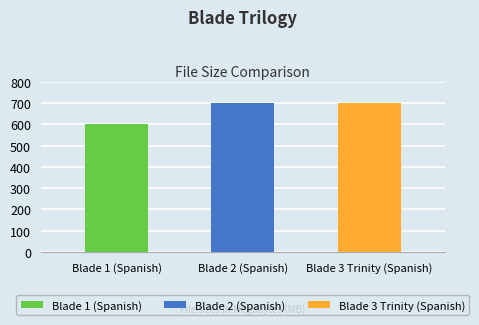

Between Blade 2 (Spanish) and Blade 3 Trinity (Spanish), which is larger?

Blade 3 Trinity (Spanish)